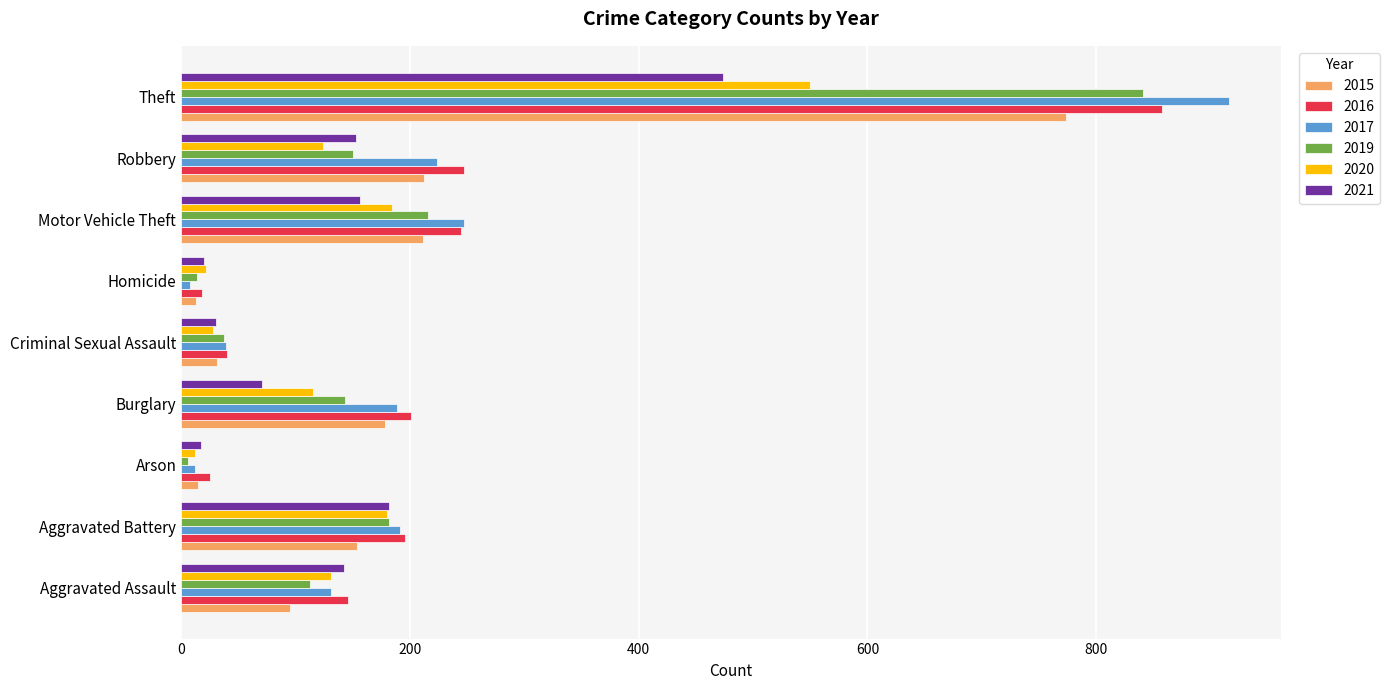

Which category has the highest value in the 2015 series?

Theft